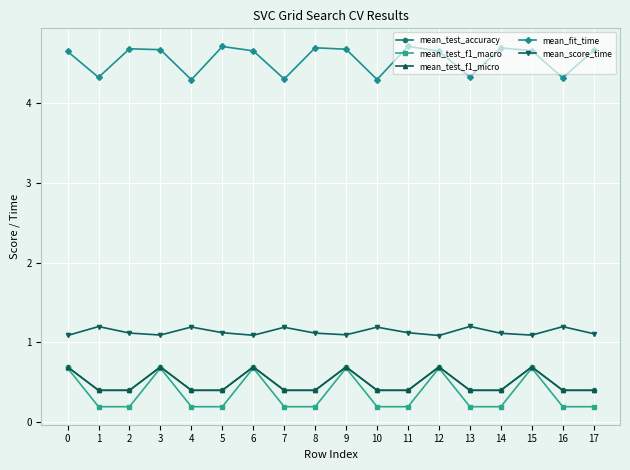

Does the chart display data point markers on the line(s)?

Yes